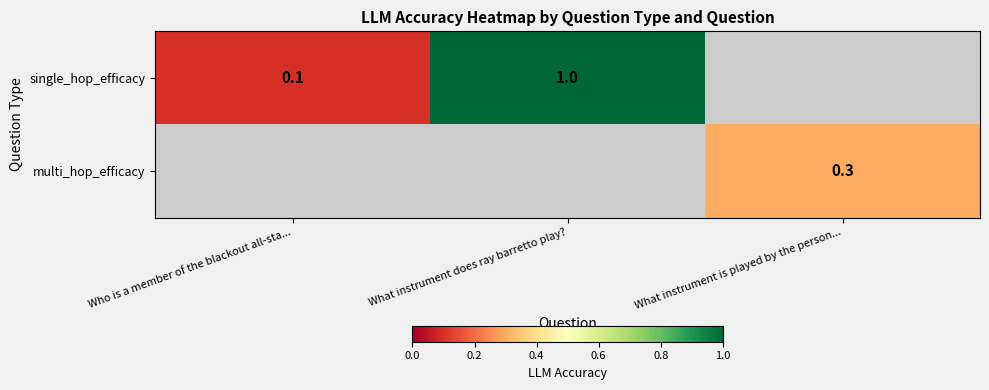

Is it true that single_hop_efficacy equals 0.0 at Who is a member of the blackout all-sta...?

False